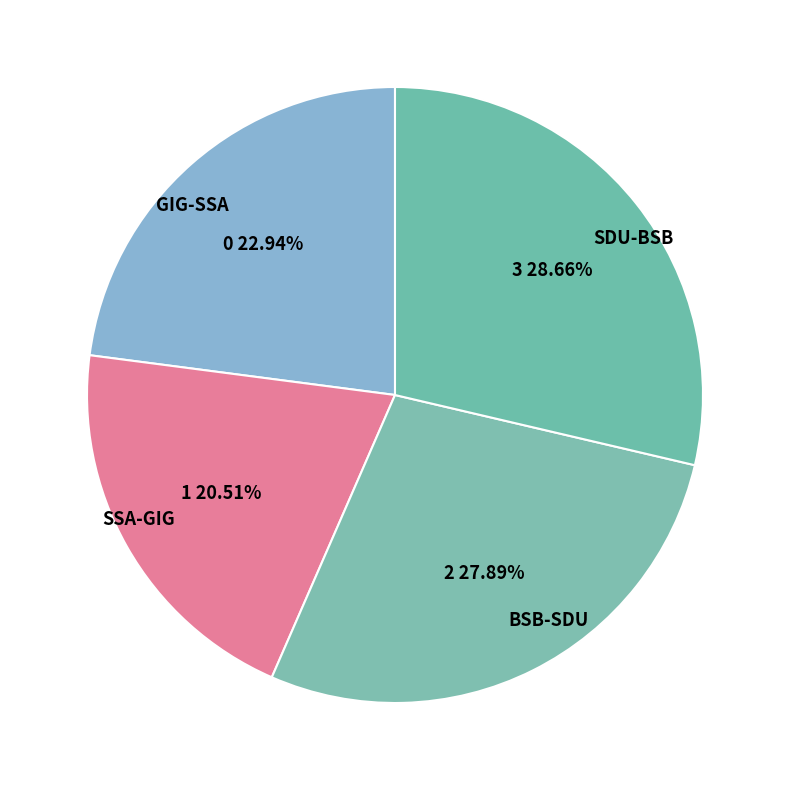

Which category has the biggest portion of the pie?

SDU-BSB